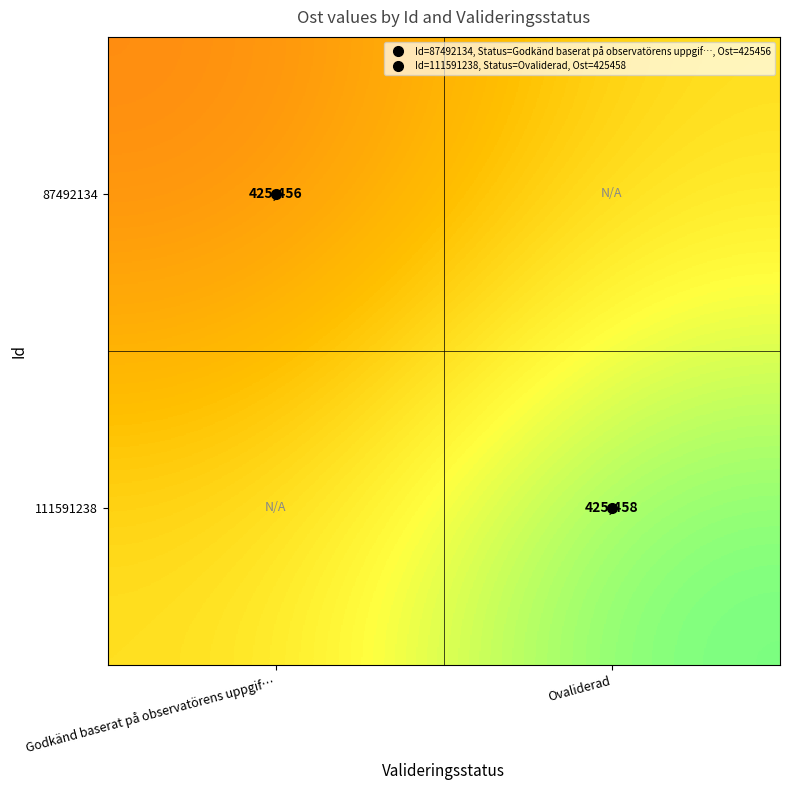

List the labels in order of 111591238 value, largest first.

Ovaliderad, Godkänd baserat på observatörens uppgif…